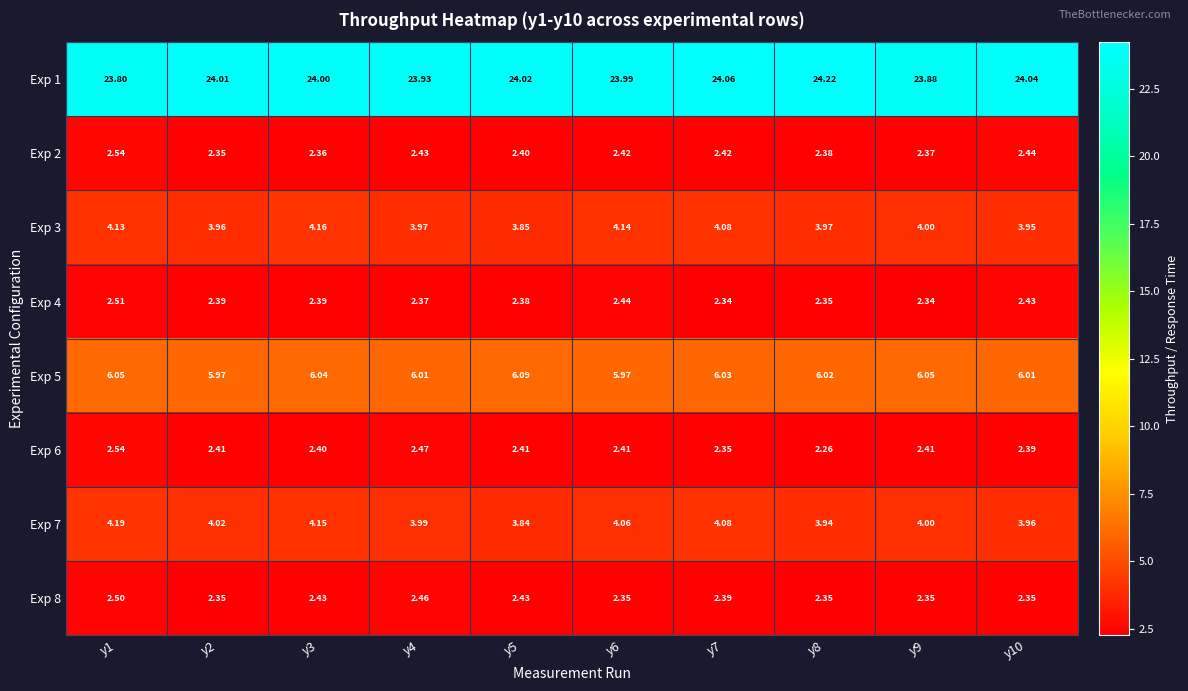

Is the value of Exp 8 at y9 greater than the value of Exp 2 at y3?

No